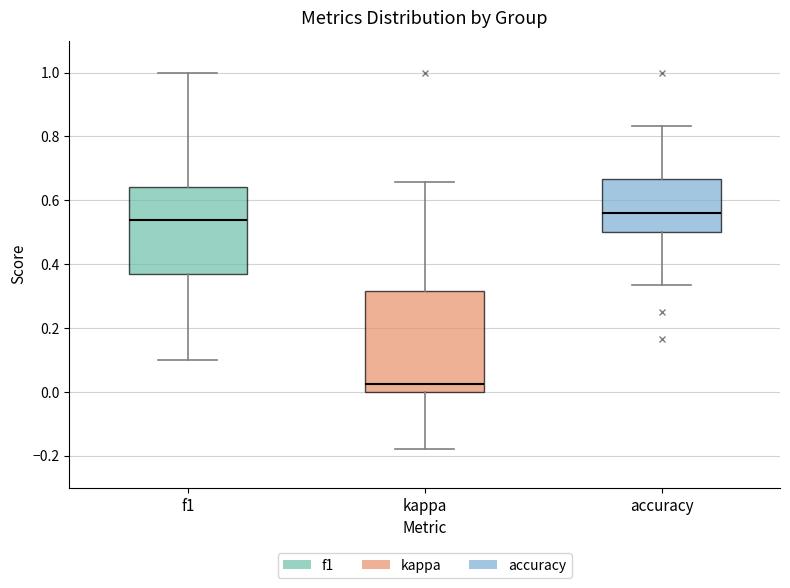

Where is the lower edge of the box for kappa on the y-axis? The values are not printed on the chart, so give them approximately, as read against the axis.

0.00